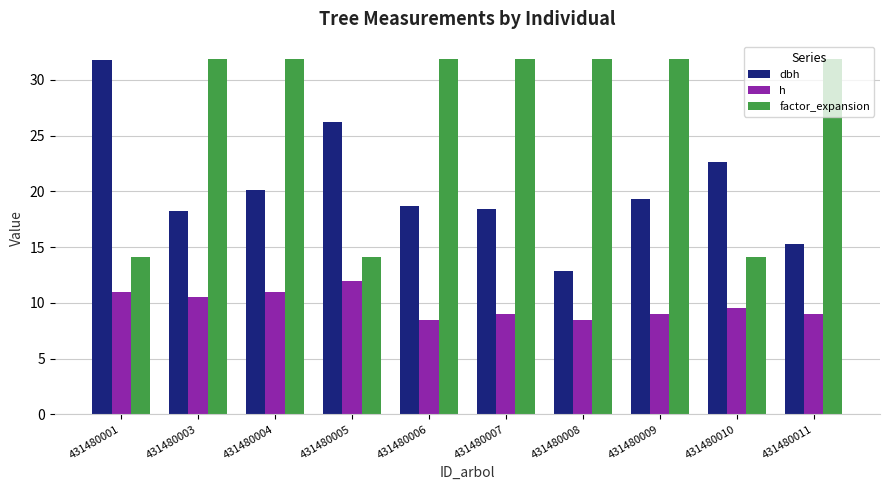

What is the average value of the dbh series?

20.4